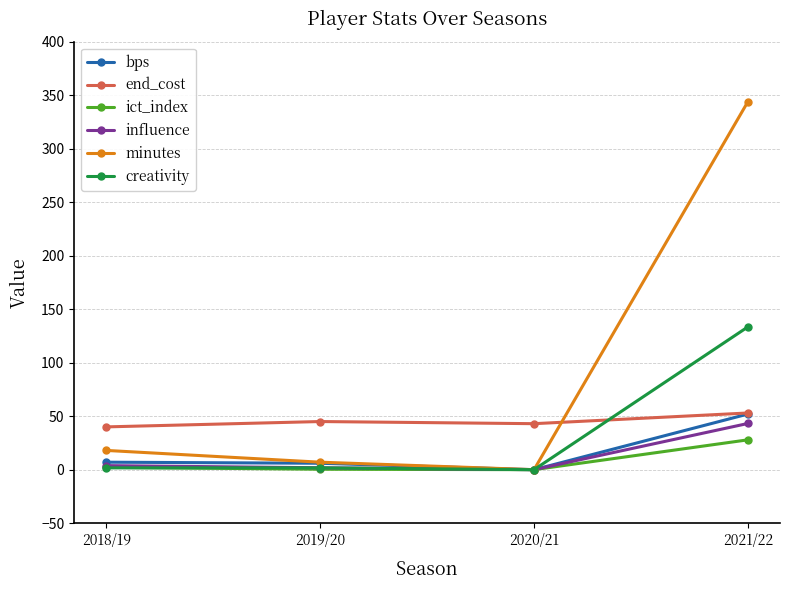

What are all the series names shown in the legend?

bps, end_cost, ict_index, influence, minutes, creativity